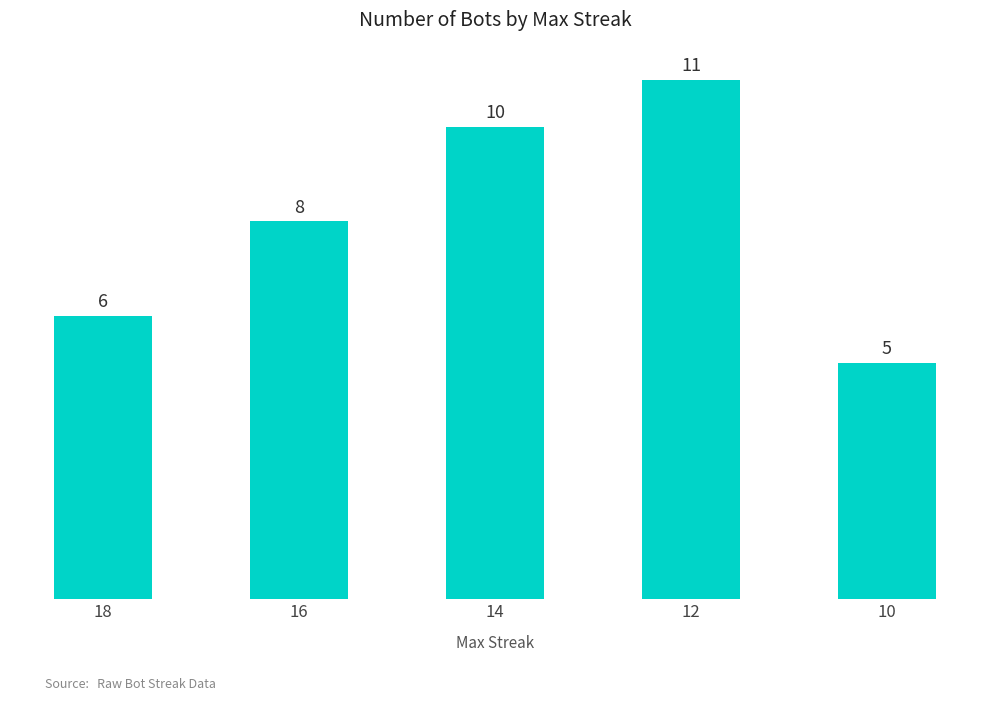

The value at 10 is 2. True or false?

False